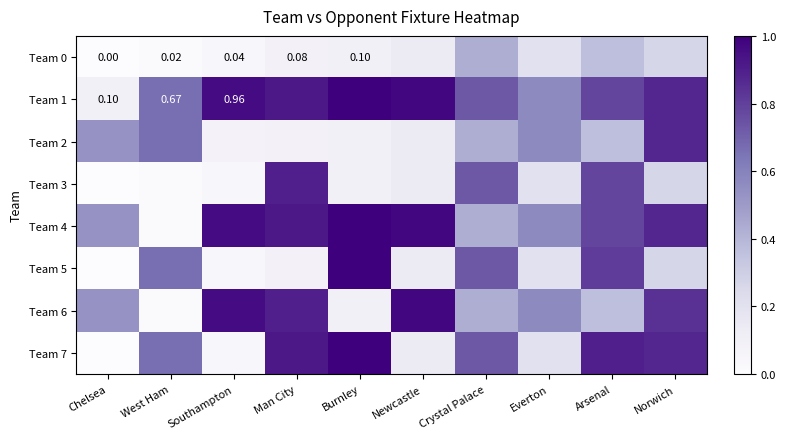

Rank the series at Man City from lowest to highest value.

Team 0, Team 2, Team 5, Team 3, Team 6, Team 1, Team 4, Team 7